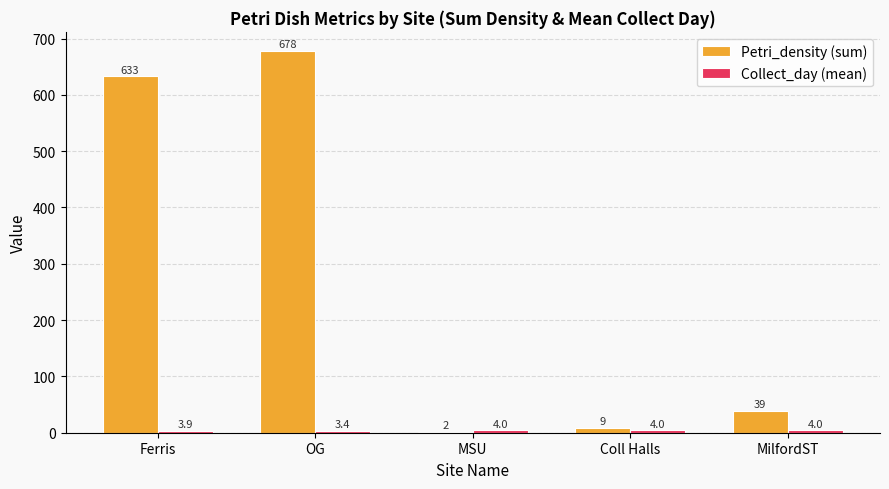

True or false: Petri_density (sum) has a value of 39.0 at MilfordST.

True